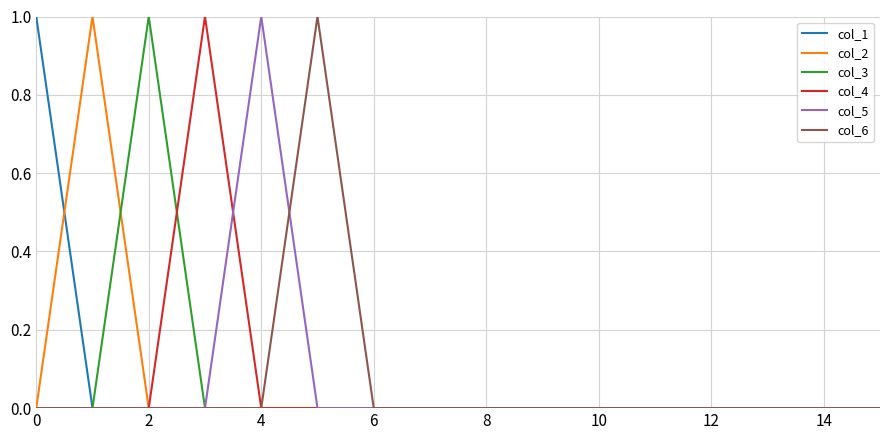

Reading right to left, what are all the values shown in this chart?

col_1: 0	0	0	0	0	0	0	0	0	0	0	0	0	0	0	1
col_2: 0	0	0	0	0	0	0	0	0	0	0	0	0	0	1	0
col_3: 0	0	0	0	0	0	0	0	0	0	0	0	0	1	0	0
col_4: 0	0	0	0	0	0	0	0	0	0	0	0	1	0	0	0
col_5: 0	0	0	0	0	0	0	0	0	0	0	1	0	0	0	0
col_6: 0	0	0	0	0	0	0	0	0	0	1	0	0	0	0	0